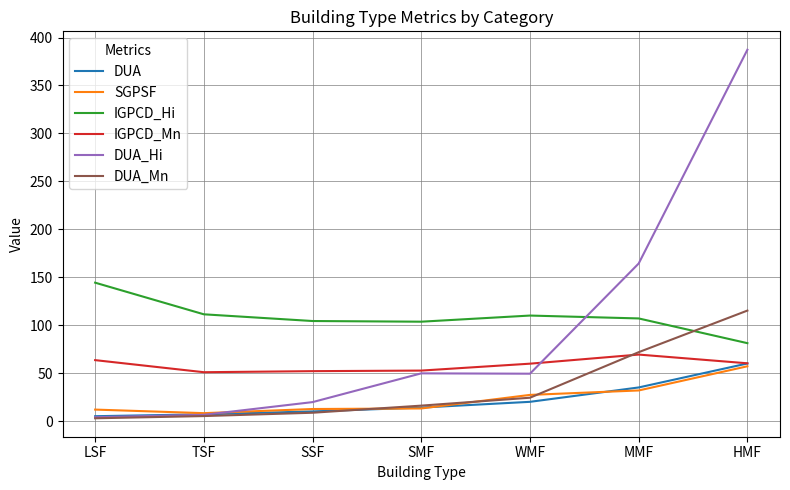

What is the total value across all series at WMF?

290.7